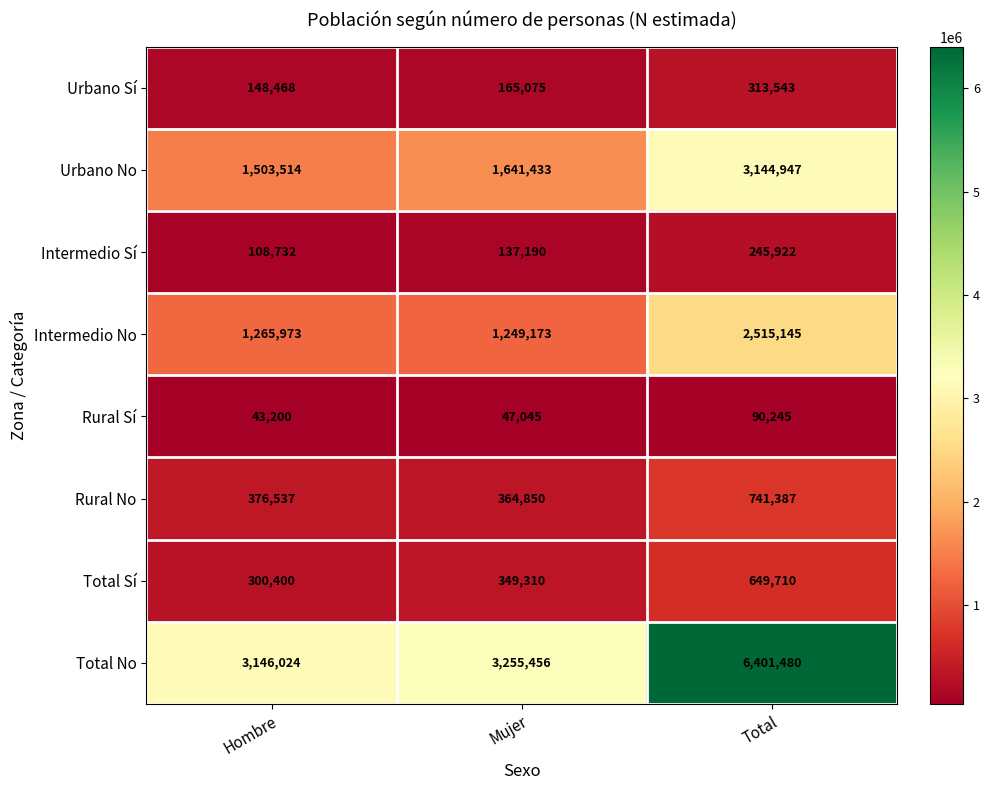

What value does the Rural No series have at Total, to the nearest 100?

741400